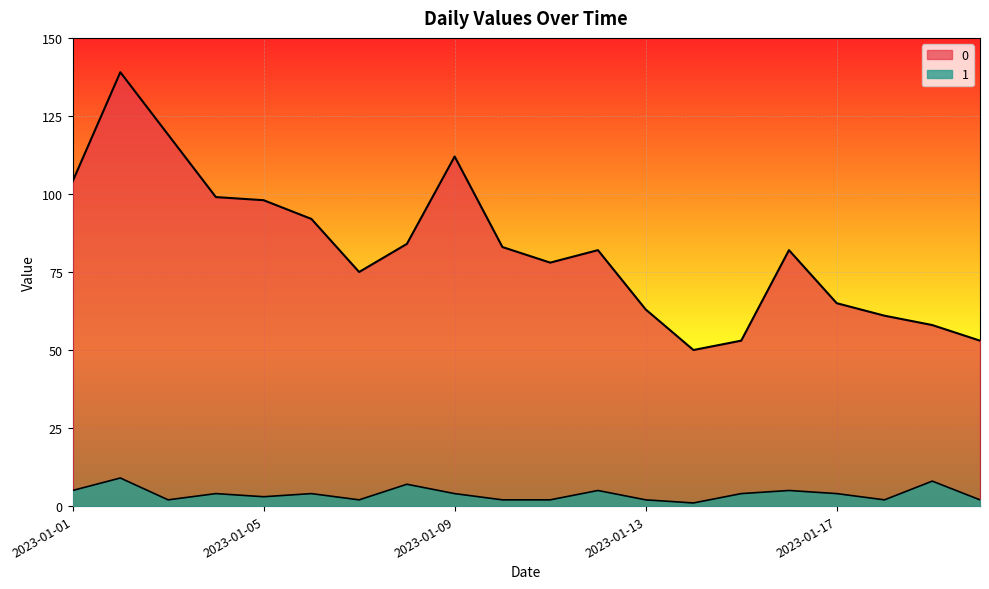

At how many categories does at least one series exceed 18?

20